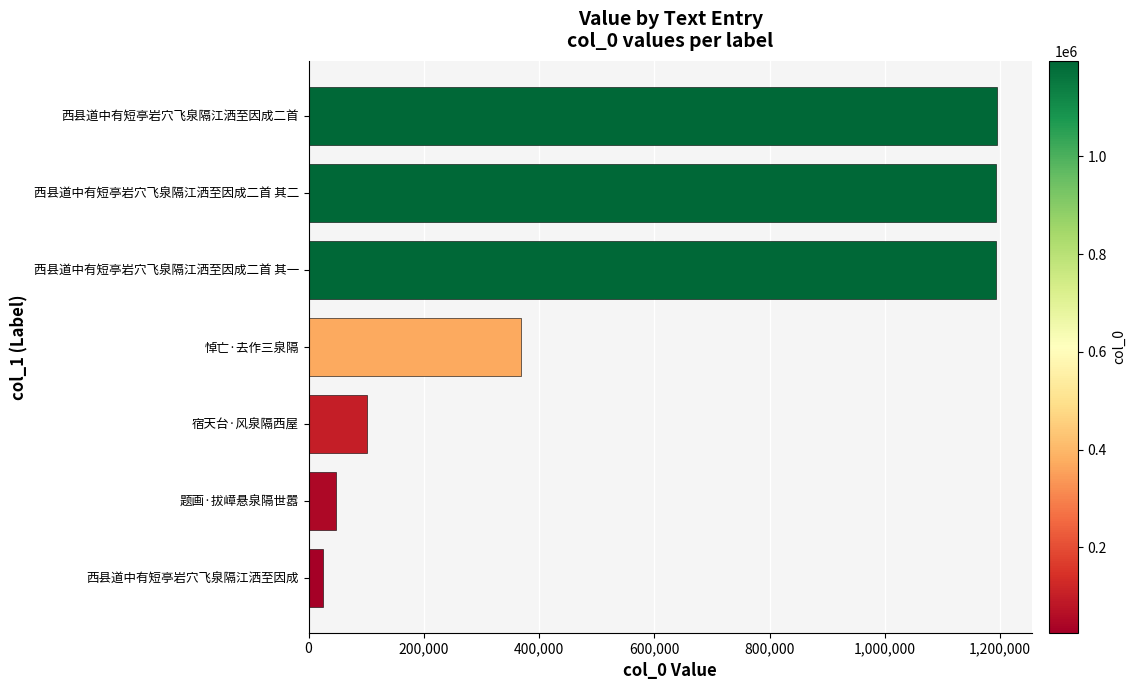

What is the ratio of the value at 西县道中有短亭岩穴飞泉隔江洒至因成二首 其一 to the value at 悼亡·去作三泉隔?

3.2